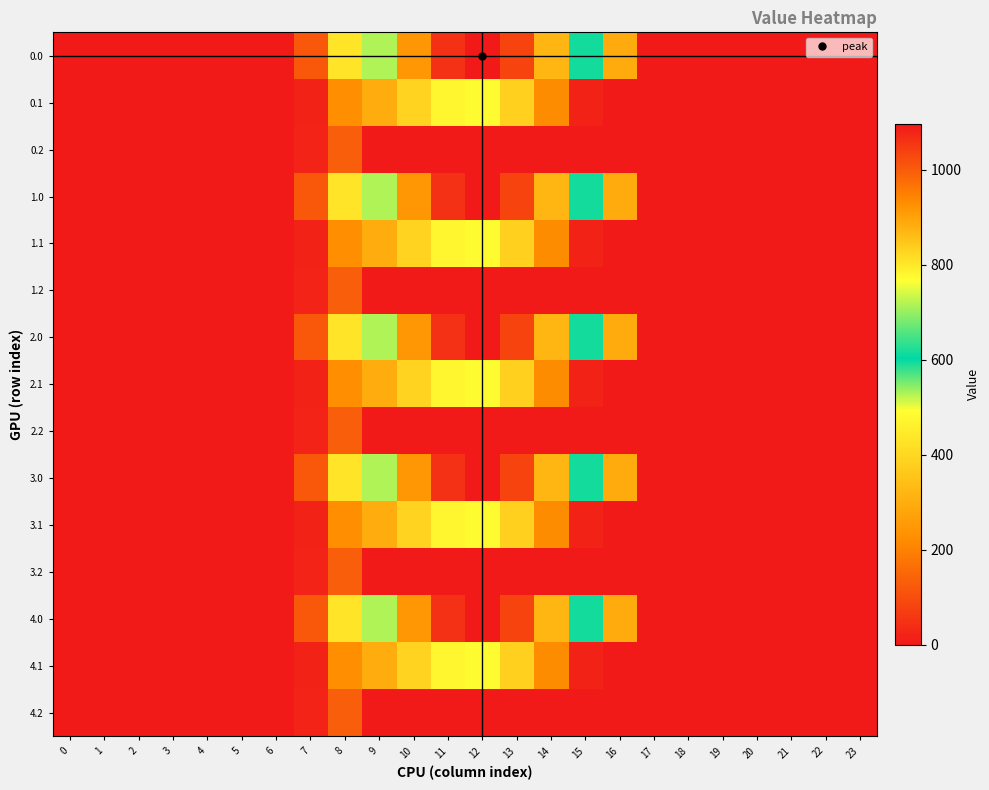

Reading left to right, extract all data points from this chart.

0.0: 0=0.0	1=0.0	2=0.0	3=0.0	4=0.0	5=0.0	6=0.0	7=120.6	8=430.3	9=716.9	10=916.2	11=1060.3	12=1096.7	13=1032.9	14=870.6	15=615.9	16=294.5	17=0.0	18=0.0	19=0.0	20=0.0	21=0.0	22=0.0	23=0.0
0.1: 0=0.0	1=0.0	2=0.0	3=0.0	4=0.0	5=0.0	6=0.0	7=17.7	8=227.5	9=295.9	10=388.1	11=471.7	12=485.4	13=382.7	14=219.2	15=17.3	16=0.0	17=0.0	18=0.0	19=0.0	20=0.0	21=0.0	22=0.0	23=0.0
0.2: 0=0.0	1=0.0	2=0.0	3=0.0	4=0.0	5=0.0	6=0.0	7=22.3	8=134.2	9=0.0	10=0.0	11=0.0	12=0.0	13=0.0	14=0.0	15=0.0	16=0.0	17=0.0	18=0.0	19=0.0	20=0.0	21=0.0	22=0.0	23=0.0
1.0: 0=0.0	1=0.0	2=0.0	3=0.0	4=0.0	5=0.0	6=0.0	7=120.6	8=430.3	9=716.9	10=916.2	11=1060.3	12=1096.7	13=1032.9	14=870.6	15=615.9	16=294.5	17=0.0	18=0.0	19=0.0	20=0.0	21=0.0	22=0.0	23=0.0
1.1: 0=0.0	1=0.0	2=0.0	3=0.0	4=0.0	5=0.0	6=0.0	7=17.7	8=227.5	9=295.9	10=388.1	11=471.7	12=485.4	13=382.7	14=219.2	15=17.3	16=0.0	17=0.0	18=0.0	19=0.0	20=0.0	21=0.0	22=0.0	23=0.0
1.2: 0=0.0	1=0.0	2=0.0	3=0.0	4=0.0	5=0.0	6=0.0	7=22.3	8=134.2	9=0.0	10=0.0	11=0.0	12=0.0	13=0.0	14=0.0	15=0.0	16=0.0	17=0.0	18=0.0	19=0.0	20=0.0	21=0.0	22=0.0	23=0.0
2.0: 0=0.0	1=0.0	2=0.0	3=0.0	4=0.0	5=0.0	6=0.0	7=120.6	8=430.3	9=716.9	10=916.2	11=1060.3	12=1096.7	13=1032.9	14=870.6	15=615.9	16=294.5	17=0.0	18=0.0	19=0.0	20=0.0	21=0.0	22=0.0	23=0.0
2.1: 0=0.0	1=0.0	2=0.0	3=0.0	4=0.0	5=0.0	6=0.0	7=17.7	8=227.5	9=295.9	10=388.1	11=471.7	12=485.4	13=382.7	14=219.2	15=17.3	16=0.0	17=0.0	18=0.0	19=0.0	20=0.0	21=0.0	22=0.0	23=0.0
2.2: 0=0.0	1=0.0	2=0.0	3=0.0	4=0.0	5=0.0	6=0.0	7=22.3	8=134.2	9=0.0	10=0.0	11=0.0	12=0.0	13=0.0	14=0.0	15=0.0	16=0.0	17=0.0	18=0.0	19=0.0	20=0.0	21=0.0	22=0.0	23=0.0
3.0: 0=0.0	1=0.0	2=0.0	3=0.0	4=0.0	5=0.0	6=0.0	7=120.6	8=430.3	9=716.9	10=916.2	11=1060.3	12=1096.7	13=1032.9	14=870.6	15=615.9	16=294.5	17=0.0	18=0.0	19=0.0	20=0.0	21=0.0	22=0.0	23=0.0
3.1: 0=0.0	1=0.0	2=0.0	3=0.0	4=0.0	5=0.0	6=0.0	7=17.7	8=227.5	9=295.9	10=388.1	11=471.7	12=485.4	13=382.7	14=219.2	15=17.3	16=0.0	17=0.0	18=0.0	19=0.0	20=0.0	21=0.0	22=0.0	23=0.0
3.2: 0=0.0	1=0.0	2=0.0	3=0.0	4=0.0	5=0.0	6=0.0	7=22.3	8=134.2	9=0.0	10=0.0	11=0.0	12=0.0	13=0.0	14=0.0	15=0.0	16=0.0	17=0.0	18=0.0	19=0.0	20=0.0	21=0.0	22=0.0	23=0.0
4.0: 0=0.0	1=0.0	2=0.0	3=0.0	4=0.0	5=0.0	6=0.0	7=120.6	8=430.3	9=716.9	10=916.2	11=1060.3	12=1096.7	13=1032.9	14=870.6	15=615.9	16=294.5	17=0.0	18=0.0	19=0.0	20=0.0	21=0.0	22=0.0	23=0.0
4.1: 0=0.0	1=0.0	2=0.0	3=0.0	4=0.0	5=0.0	6=0.0	7=17.7	8=227.5	9=295.9	10=388.1	11=471.7	12=485.4	13=382.7	14=219.2	15=17.3	16=0.0	17=0.0	18=0.0	19=0.0	20=0.0	21=0.0	22=0.0	23=0.0
4.2: 0=0.0	1=0.0	2=0.0	3=0.0	4=0.0	5=0.0	6=0.0	7=22.3	8=134.2	9=0.0	10=0.0	11=0.0	12=0.0	13=0.0	14=0.0	15=0.0	16=0.0	17=0.0	18=0.0	19=0.0	20=0.0	21=0.0	22=0.0	23=0.0